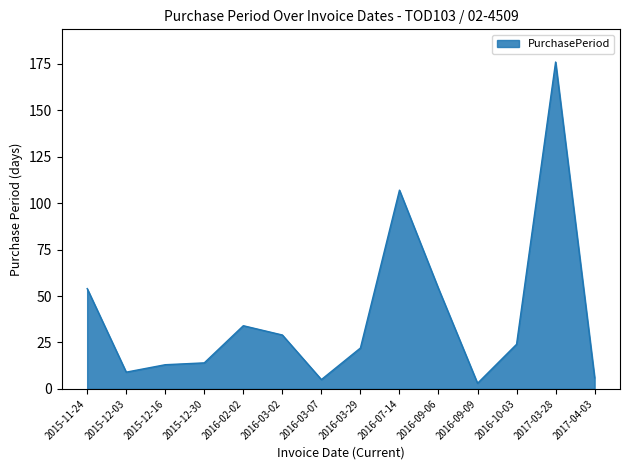

What is the approximate value at 2016-02-02?

34